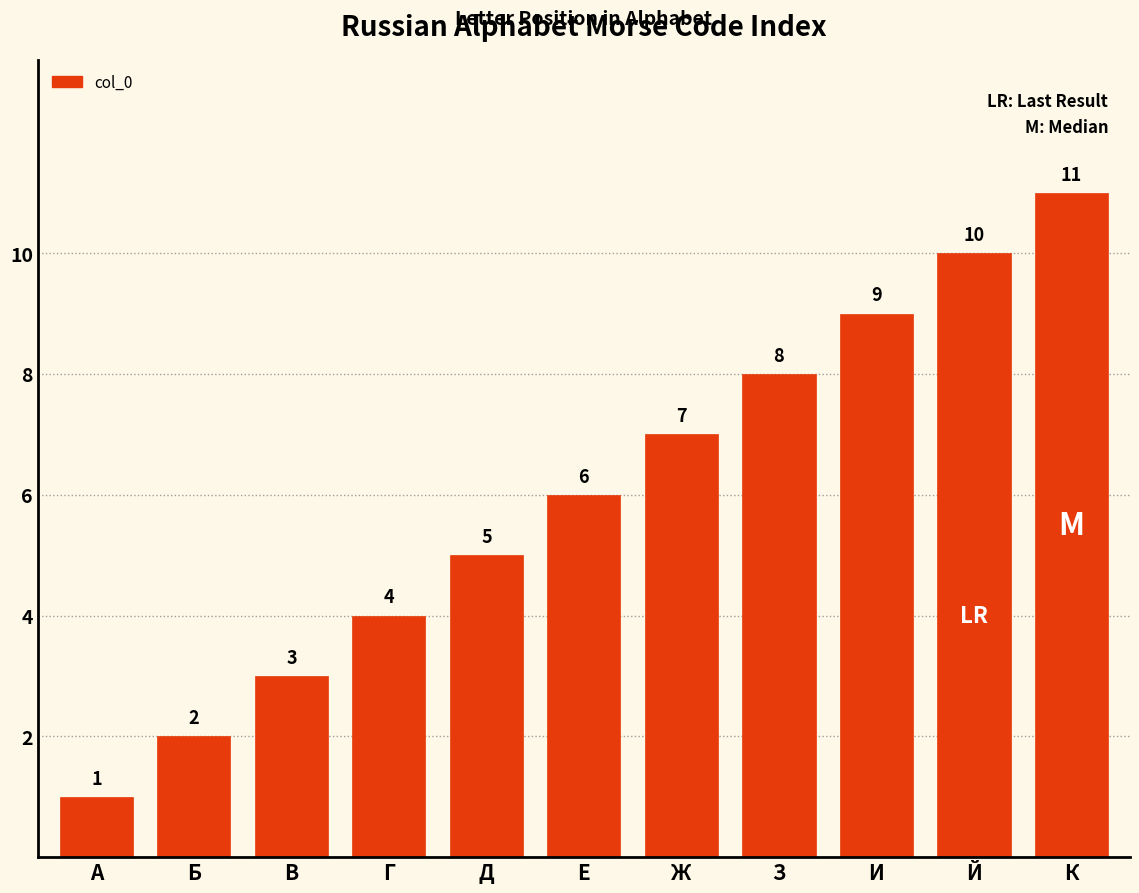

What is the approximate value at А?

1